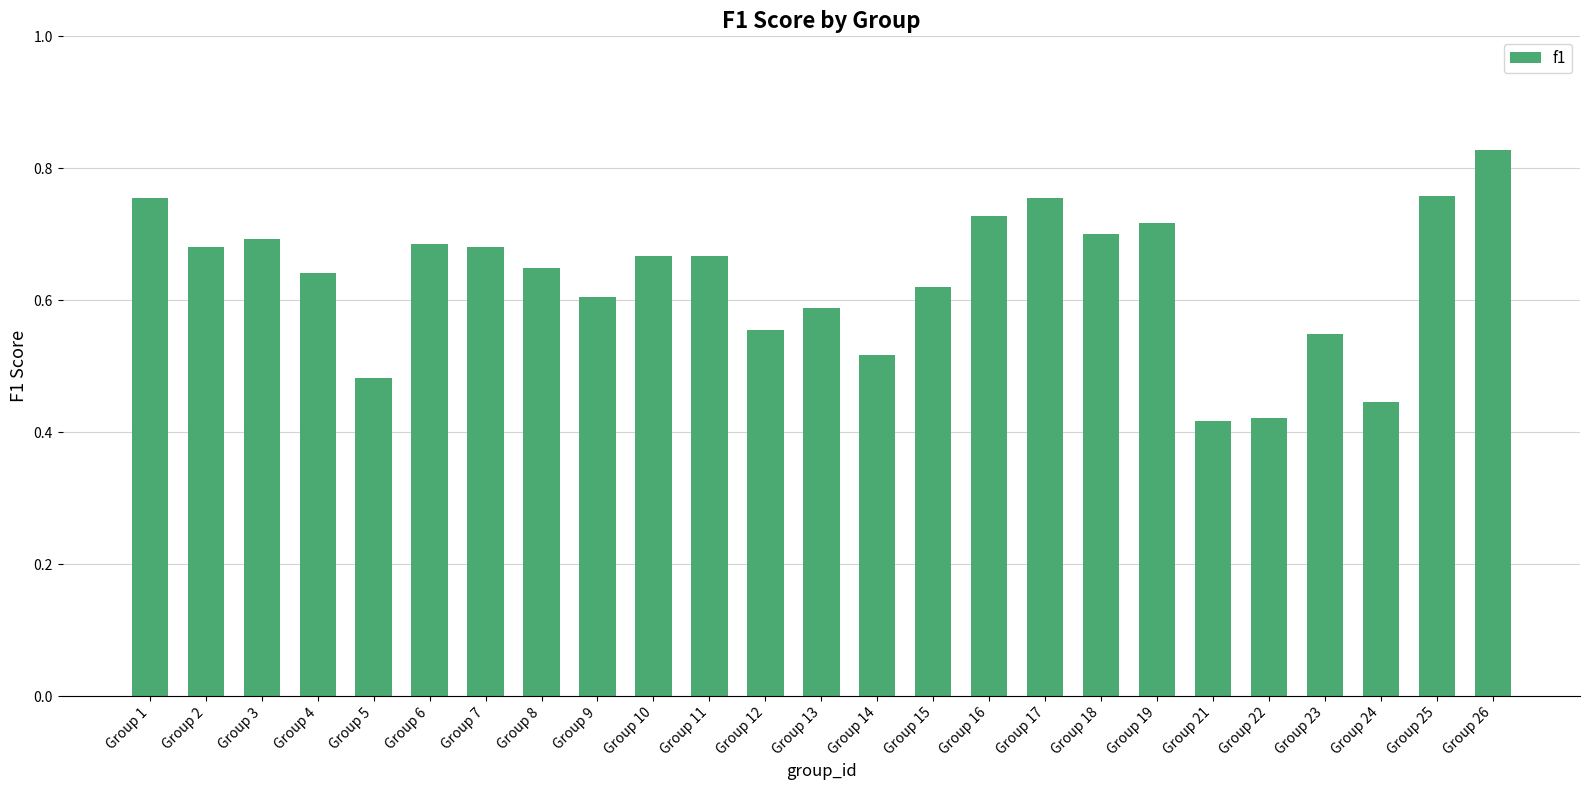

How many values are between 0 and 1?

25